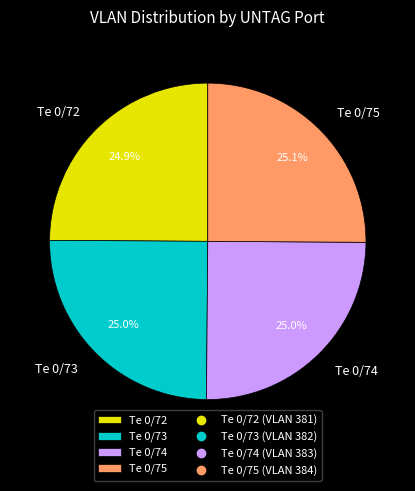

Is there a majority slice in this chart?

No